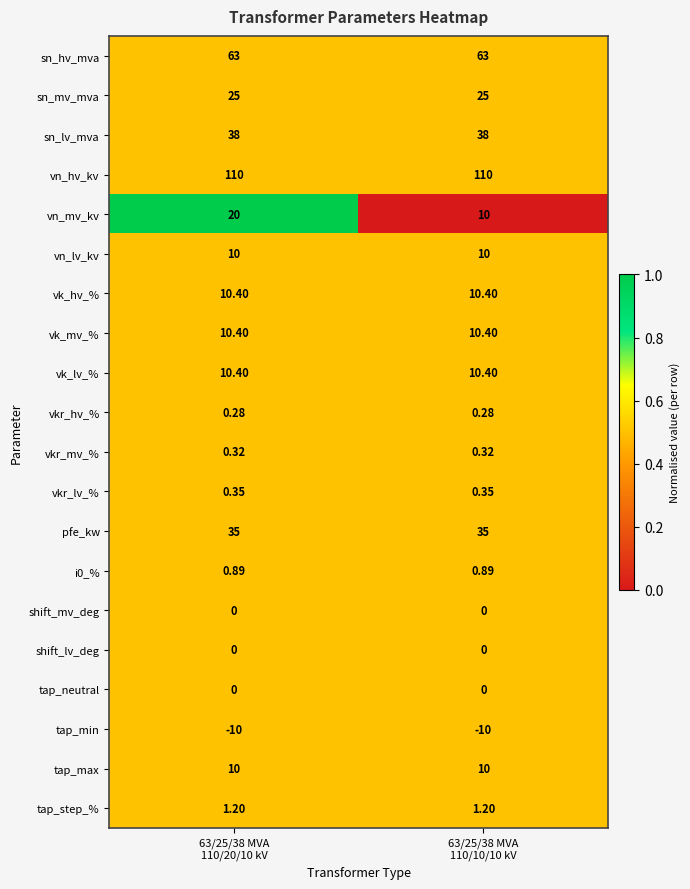

What is the maximum value shown in the chart?

110.0